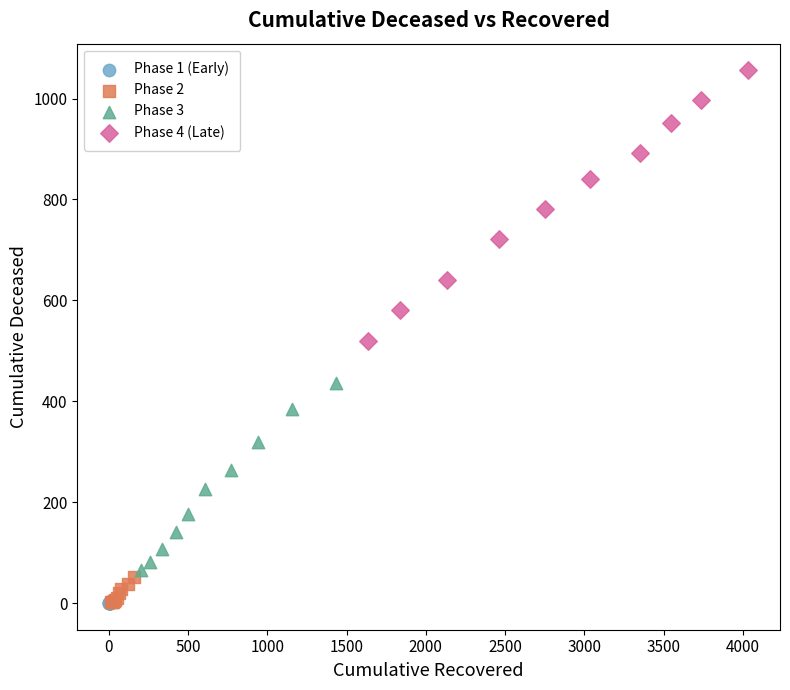

Which series reaches the maximum Y coordinate?

Phase 4 (Late)